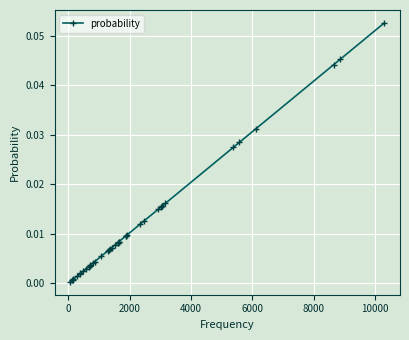

What is the sum of all values?

0.5